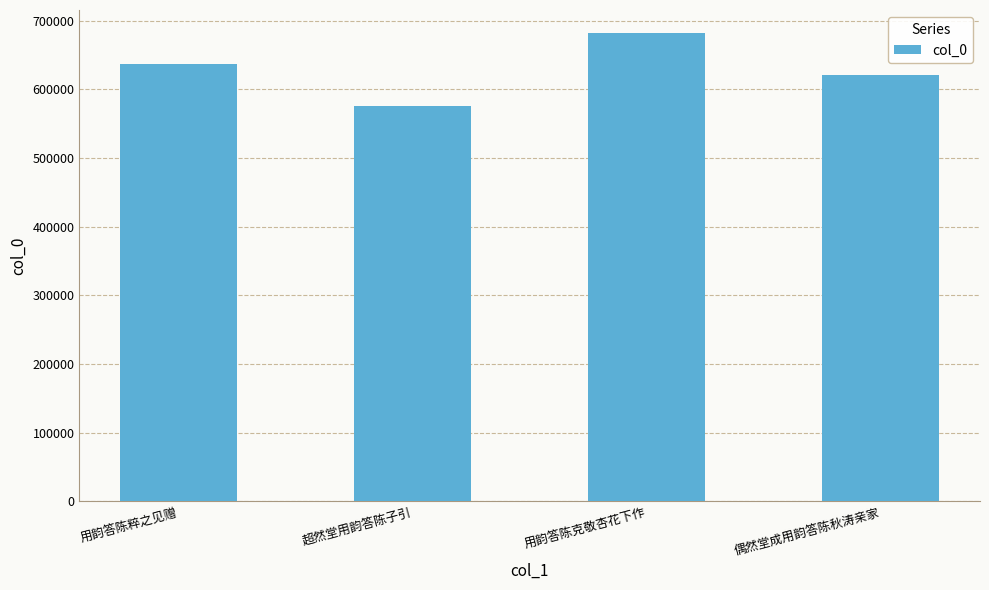

Read the value at 用韵答陈克敬杏花下作, to the nearest 100.

681400